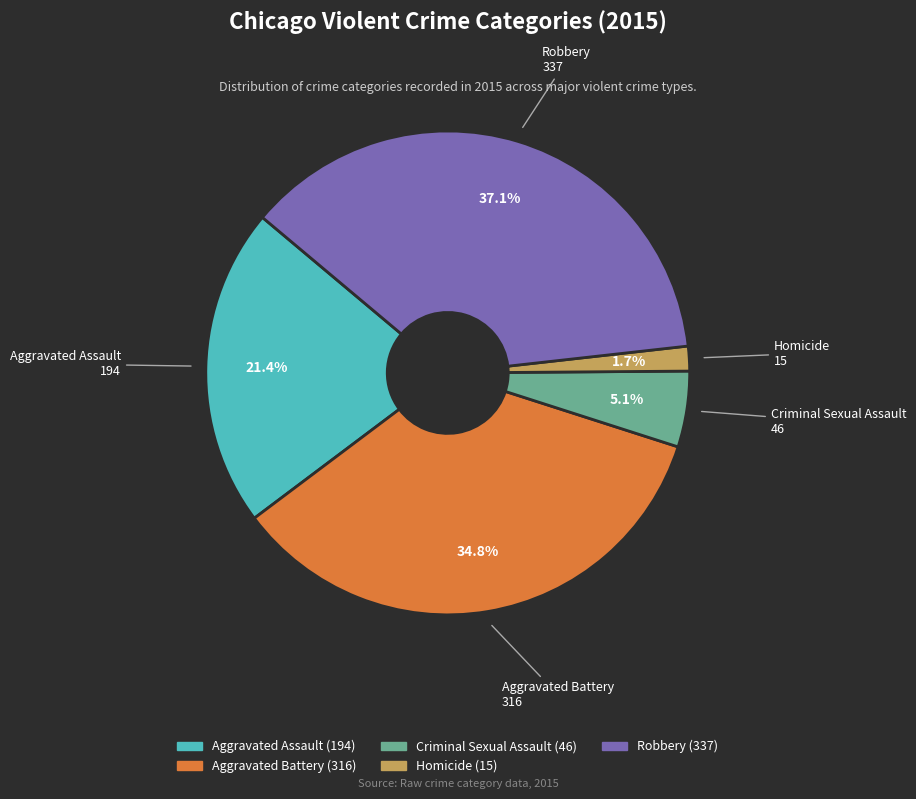

To the nearest percent, what is the difference between the largest and smallest slice percentages?

35%